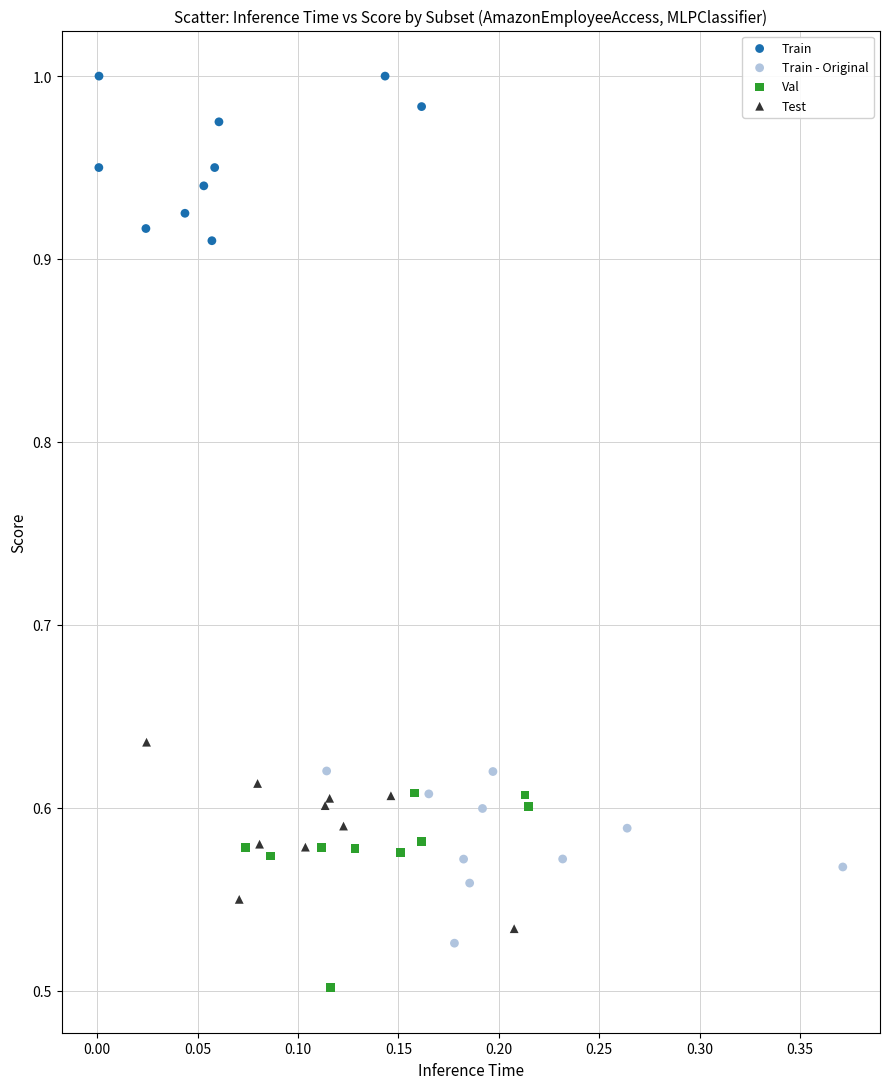

Which series contains the lowest Y value?

Val